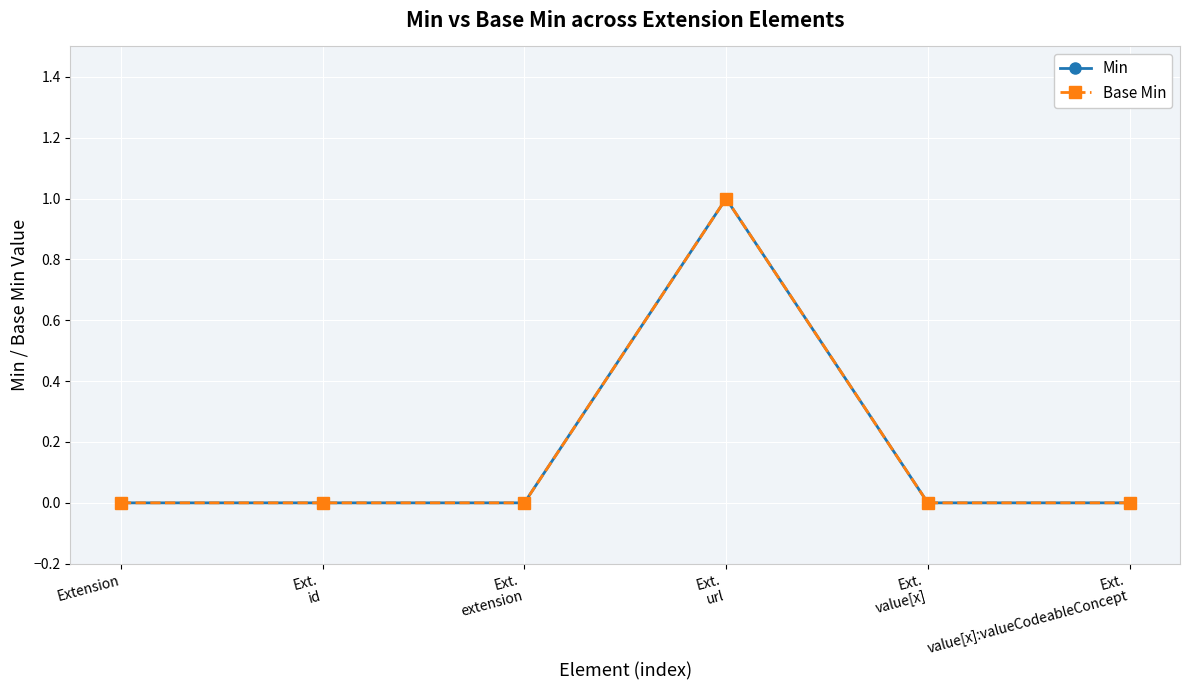

Does the chart have visible grid lines?

Yes